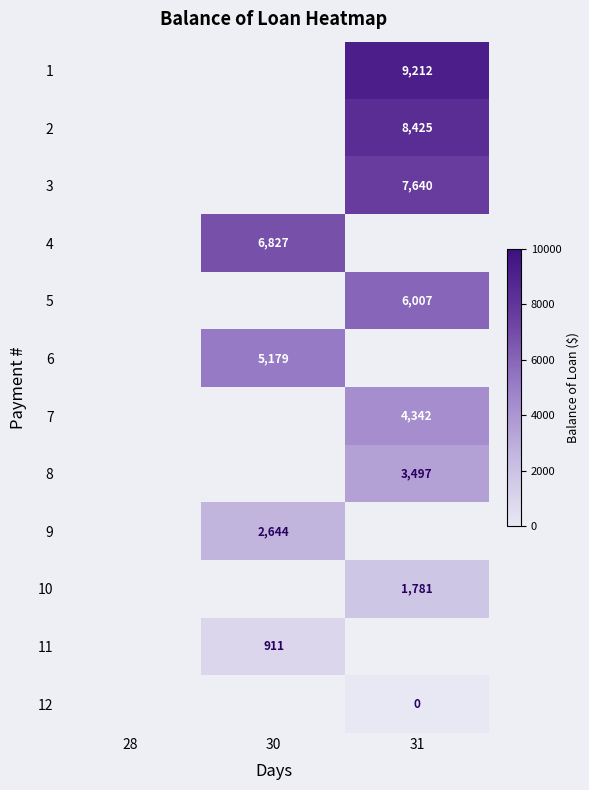

Which has a higher value, 30 or 31?

31